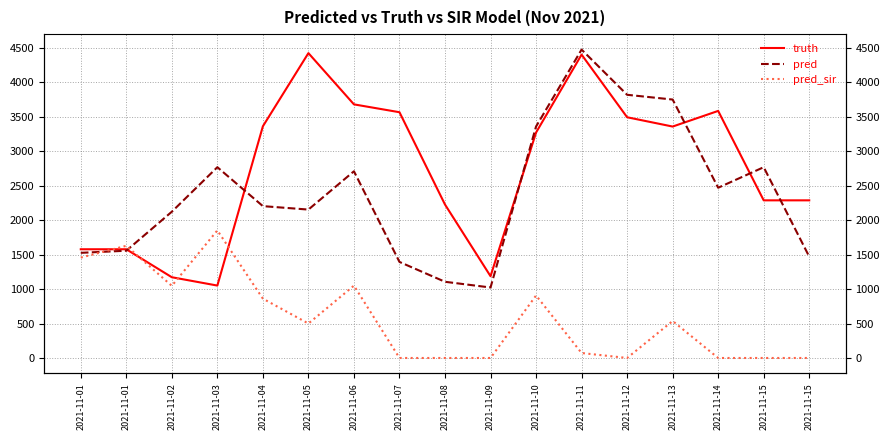

How many intersections are there between pred_sir and pred?

2